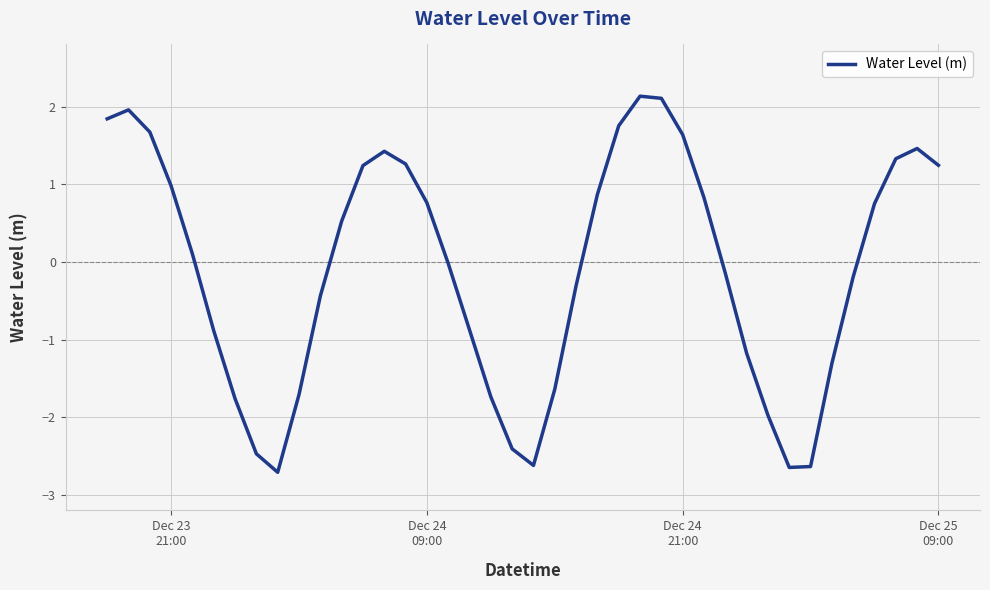

What is the maximum value shown in the chart?

2.1